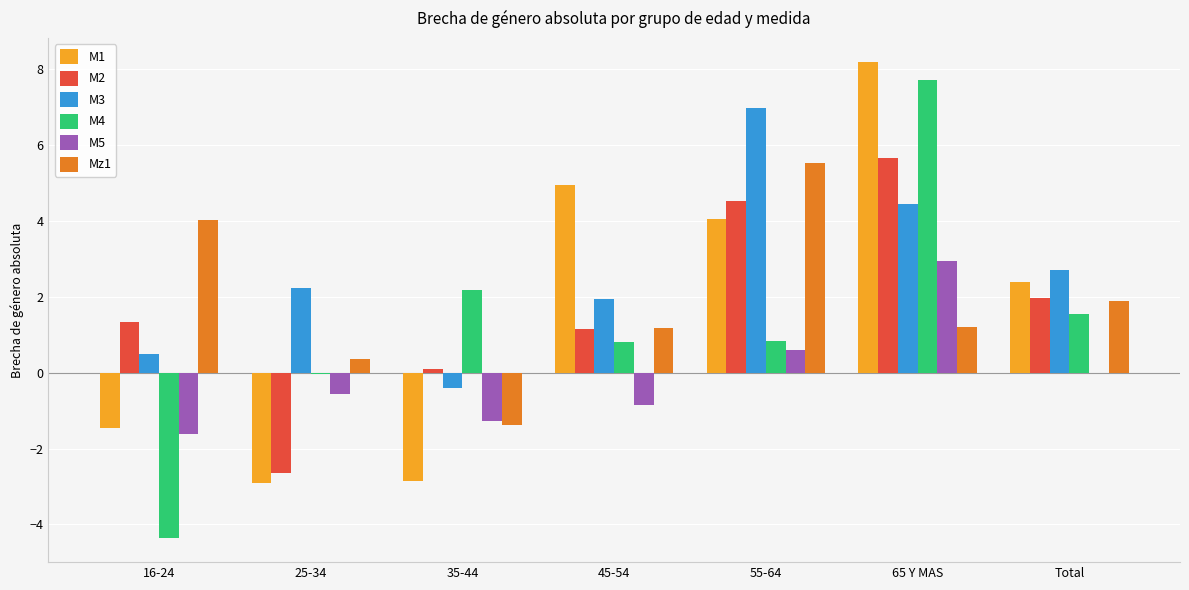

How many series are shown in this chart?

6